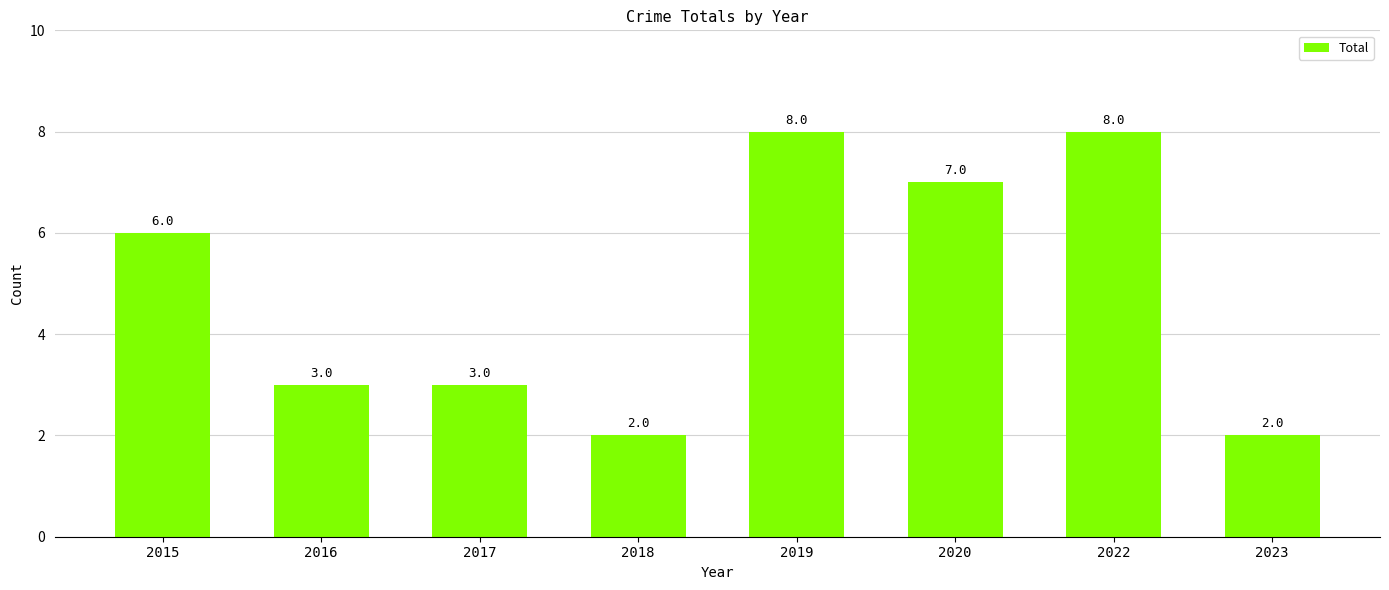

Count the number of categories in the chart.

8